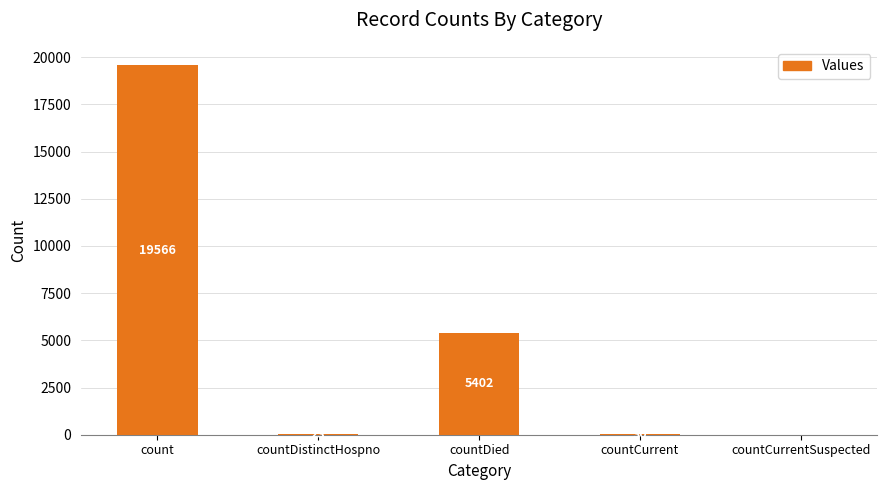

What is the sum of the values at count and countCurrent?

19596